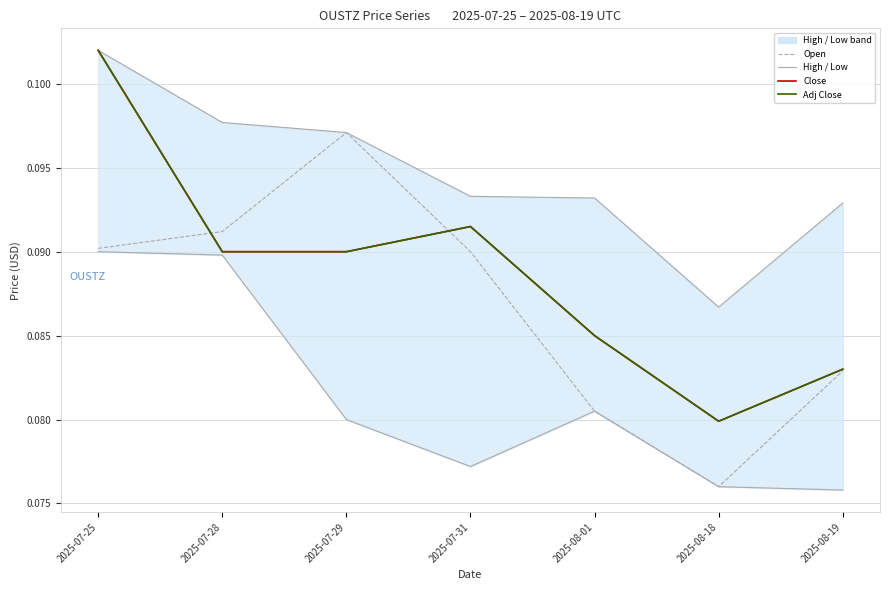

What position from the left is 2025-07-28?

2